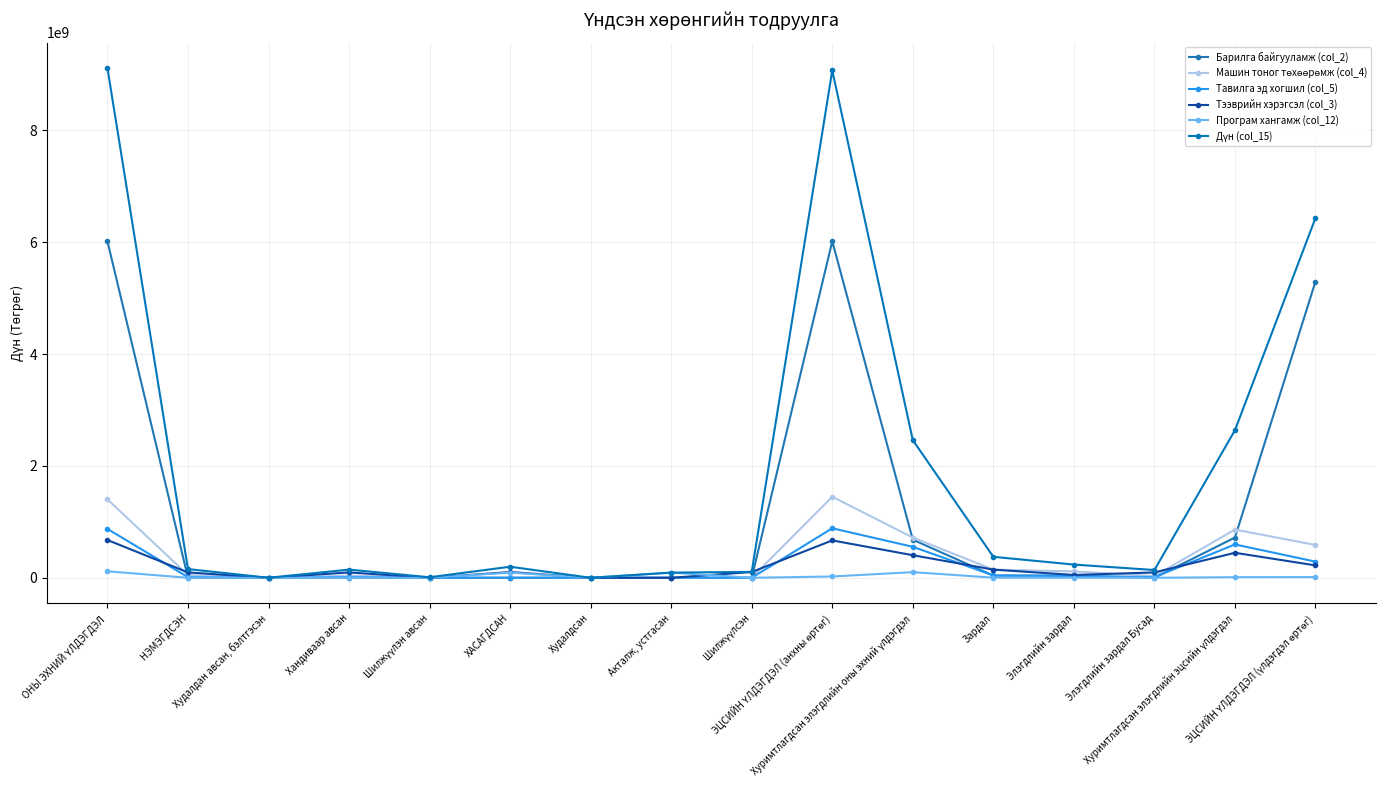

Reading left to right, list all the values displayed in this chart.

Барилга байгууламж (col_2): 6014911263.9	0.0	0.0	0.0	0.0	0.0	0.0	0.0	0.0	6014911263.9	680606983.1	38835962.1	38835962.1	0.0	719442945.2	5295468318.7
Машин тоног төхөөрөмж (col_4): 1402111807.7	48793572.0	359800.0	39180957.0	9252815.0	2738409.1	0.0	0.0	2738409.1	1448166970.6	719630799.5	145580996.1	113675848.6	31905147.5	862473386.5	585693584.1
Тавилга эд хогшил (col_5): 873748619.4	11038575.4	0.0	11038575.4	0.0	0.0	0.0	0.0	0.0	884787194.8	554149572.6	41872046.5	30833471.0	11038575.4	596021619.1	288765575.7
Тээврийн хэрэгсэл (col_3): 675230000.0	95698521.8	0.0	95698521.8	0.0	102750179.0	0.0	0.0	102750179.0	668178342.8	403397464.1	146073363.4	50374841.6	95698521.8	446720648.5	221457694.3
Програм хангамж (col_12): 115420234.0	0.0	0.0	0.0	0.0	92320234.0	0.0	92320234.0	0.0	23100000.0	100760057.1	2310000.0	2310000.0	0.0	10749823.1	12350176.9
Дүн (col_15): 9111217025.0	155530669.2	359800.0	145918054.2	9252815.0	197808822.1	0.0	92320234.0	105488588.1	9068938872.1	2460363598.2	374740368.1	236098123.3	138642244.8	2637295144.2	6431643727.9